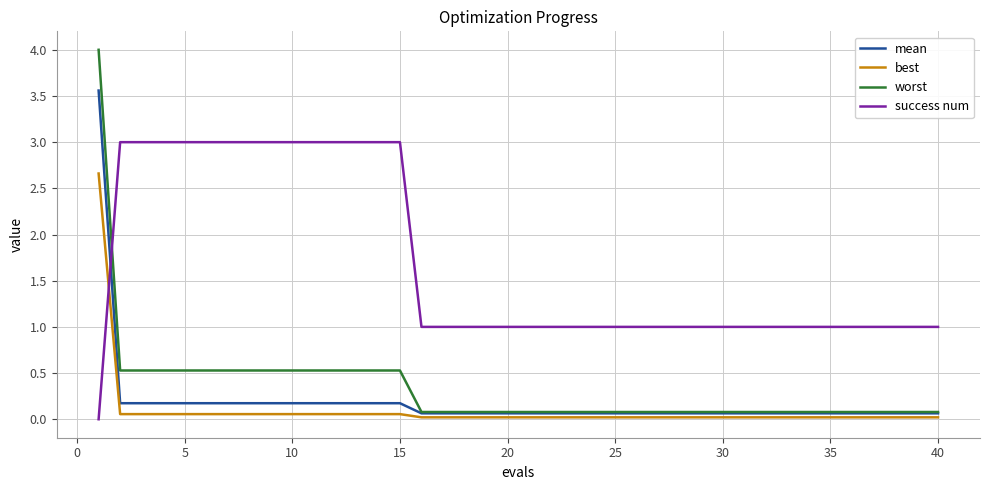

After their last crossing, which series has the higher values: success num or worst?

success num